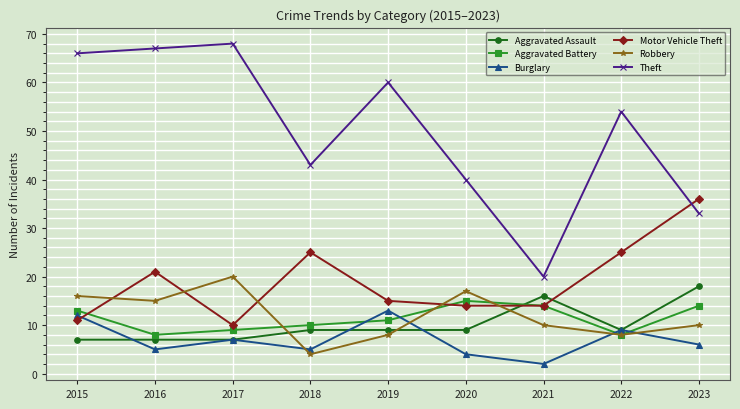

Which category has the highest value in the Aggravated Assault series?

2023